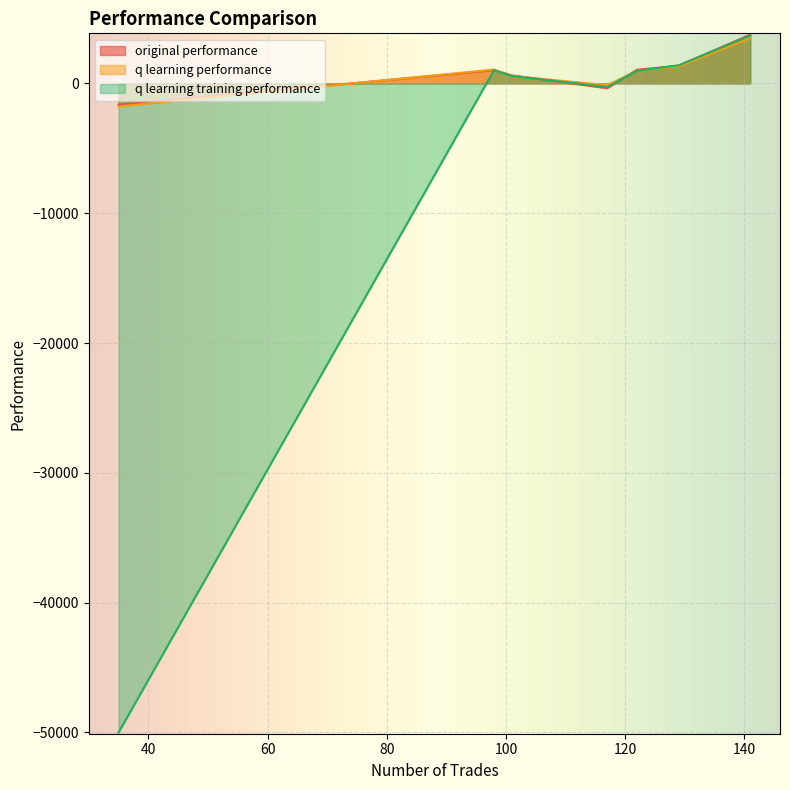

How many lines are shown in the chart?

3